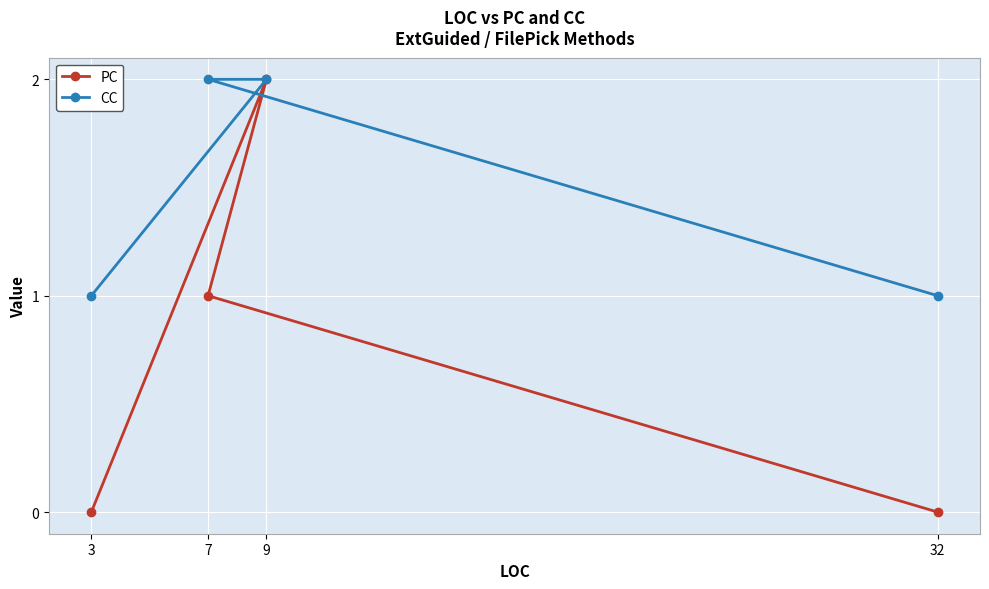

At how many categories does at least one series exceed 1?

2